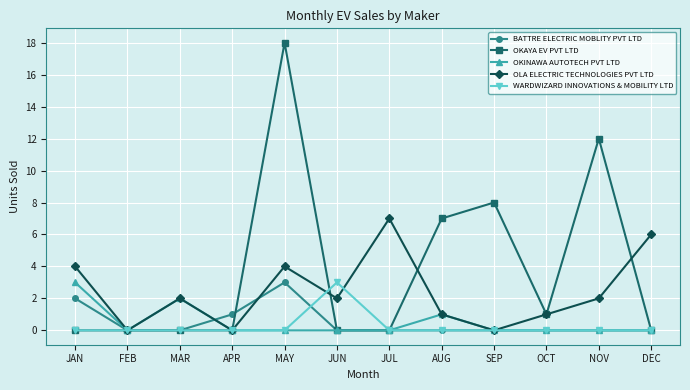

What are all the series names shown in the legend?

BATTRE ELECTRIC MOBLITY PVT LTD, OKAYA EV PVT LTD, OKINAWA AUTOTECH PVT LTD, OLA ELECTRIC TECHNOLOGIES PVT LTD, WARDWIZARD INNOVATIONS & MOBILITY LTD